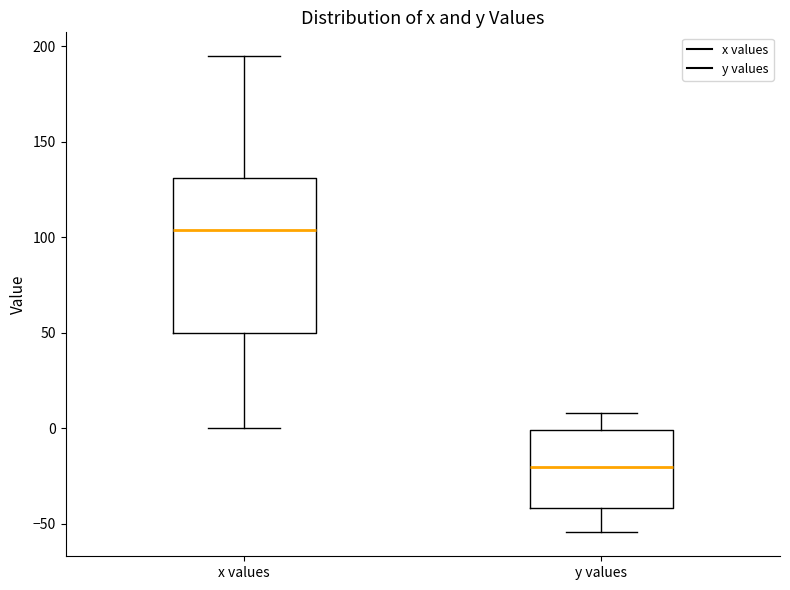

Reading left to right, read every box against the y-axis: the position of its median line, the range the box covers, and the ends of its whiskers. The values are not printed on the chart, so give them approximately, as read against the axis.

x values: median 105, box 50 to 130, whiskers 0 to 195
y values: median -20, box -40 to 0, whiskers -55 to 10